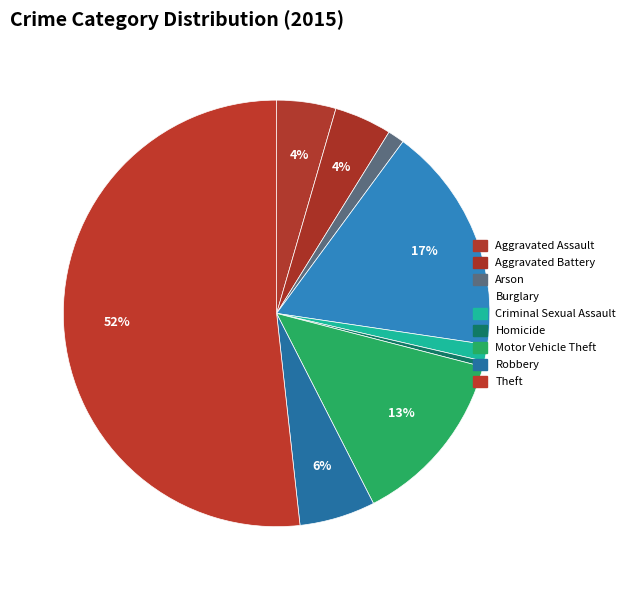

Is it true that Arson is 1% of the pie?

True